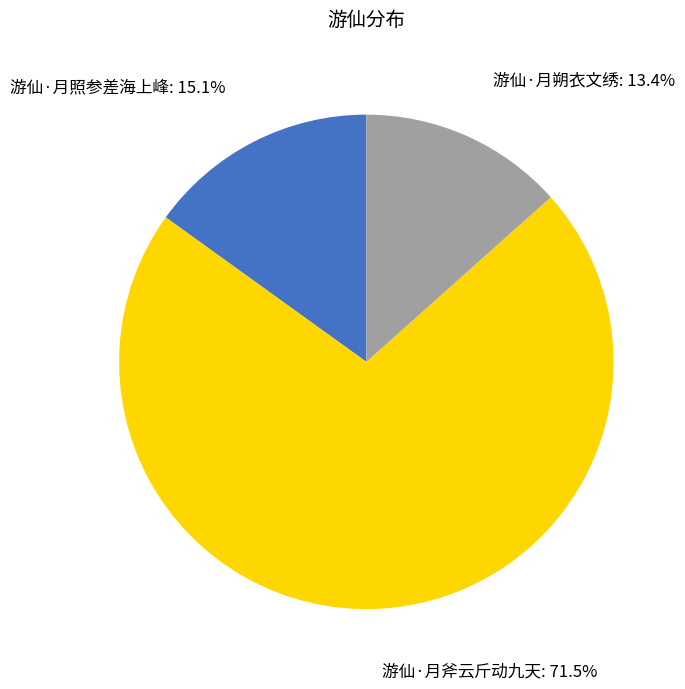

Between 游仙·月照参差海上峰 and 游仙·月斧云斤动九天, which is larger?

游仙·月斧云斤动九天